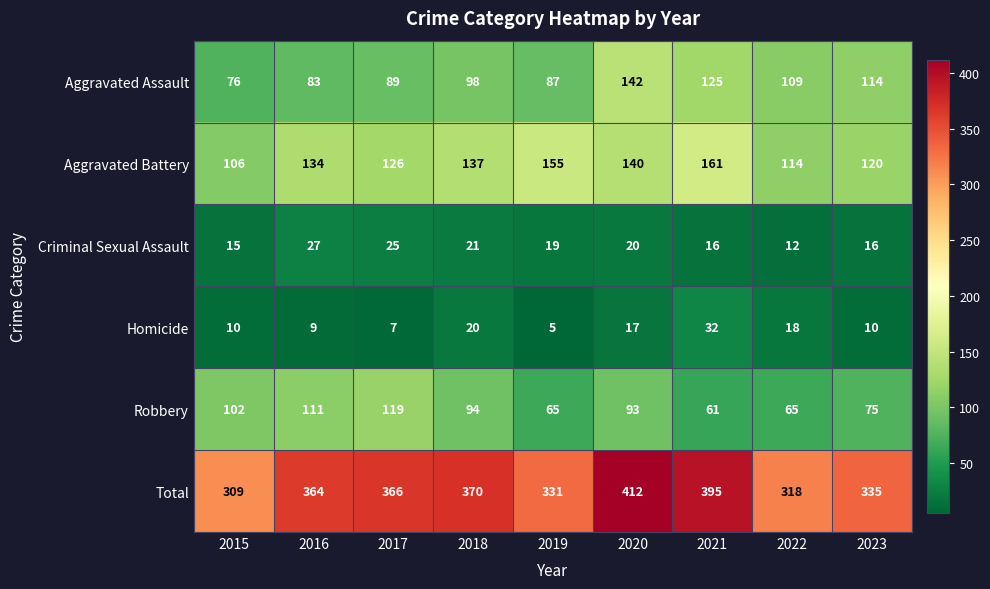

Read the Homicide value at 2016.

9